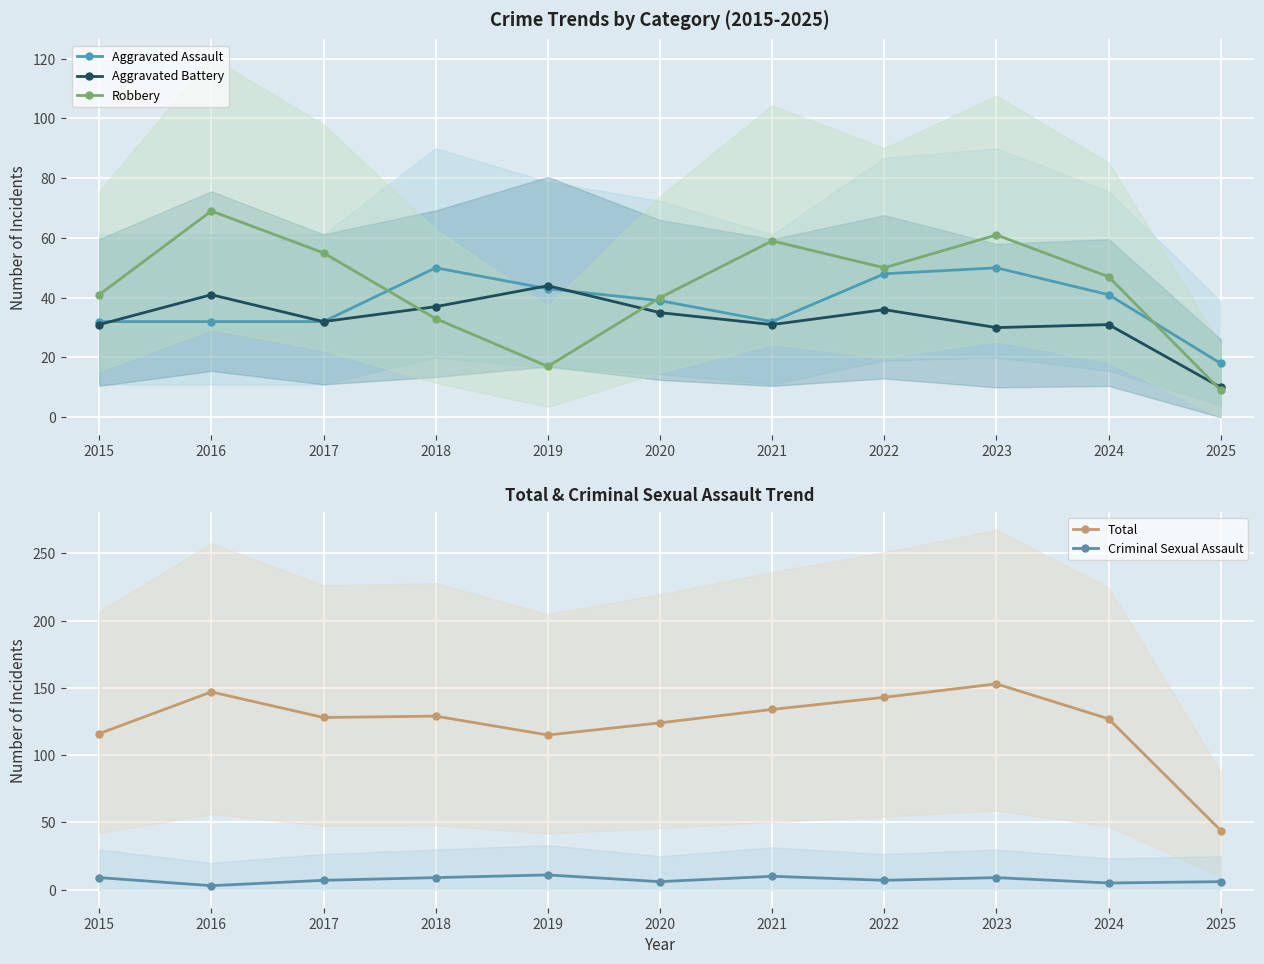

Count the number of categories in the chart.

11